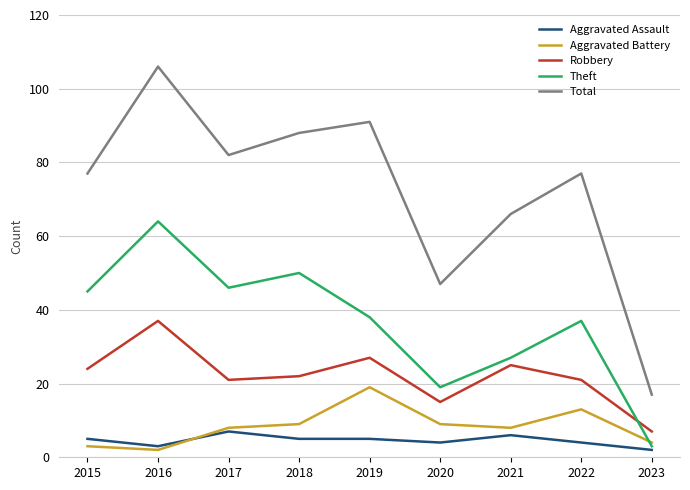

What is the difference between the maximum and minimum values in the Aggravated Assault series?

5